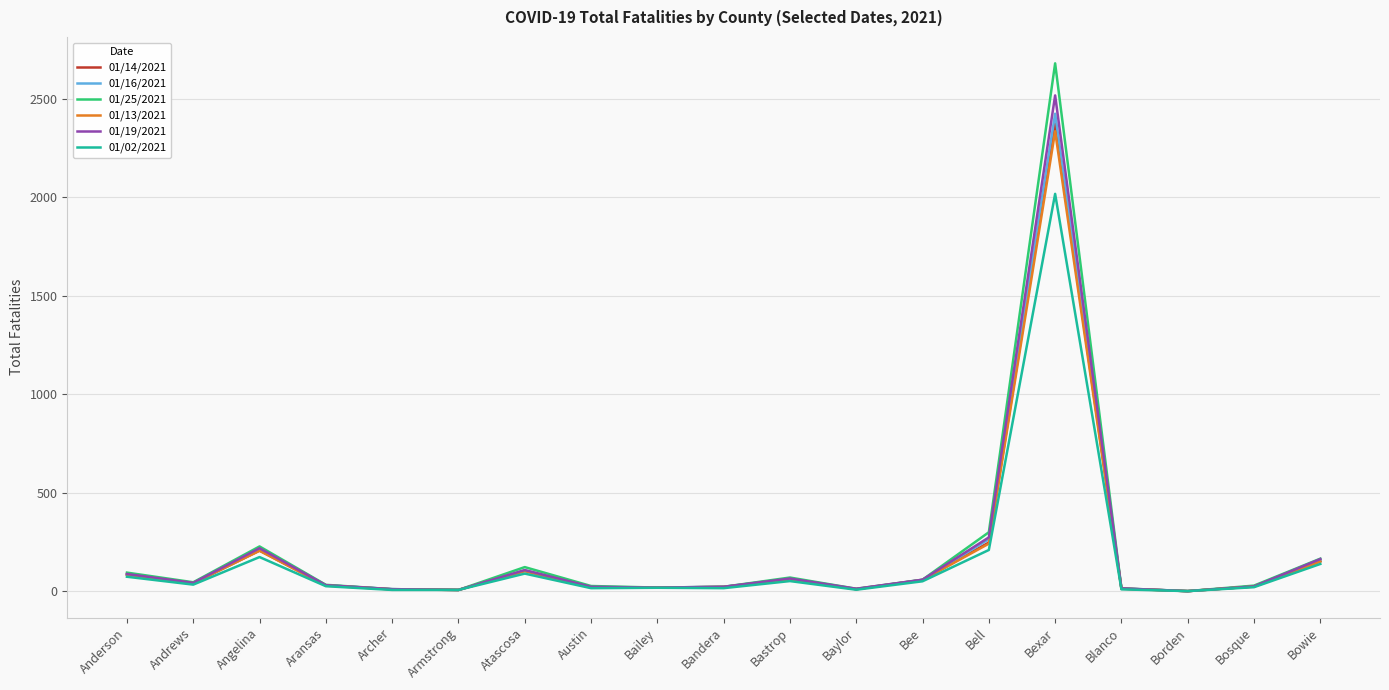

What is the total value across all series at Bexar?

14353